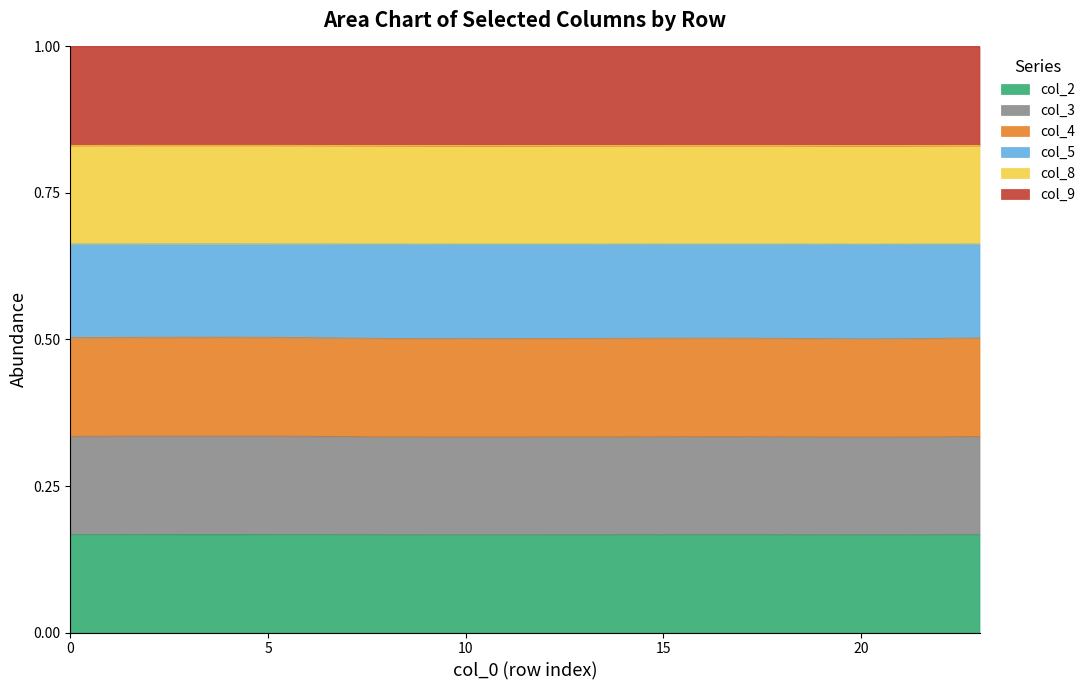

The col_4 series shows 0.1 at 12. True or false?

False